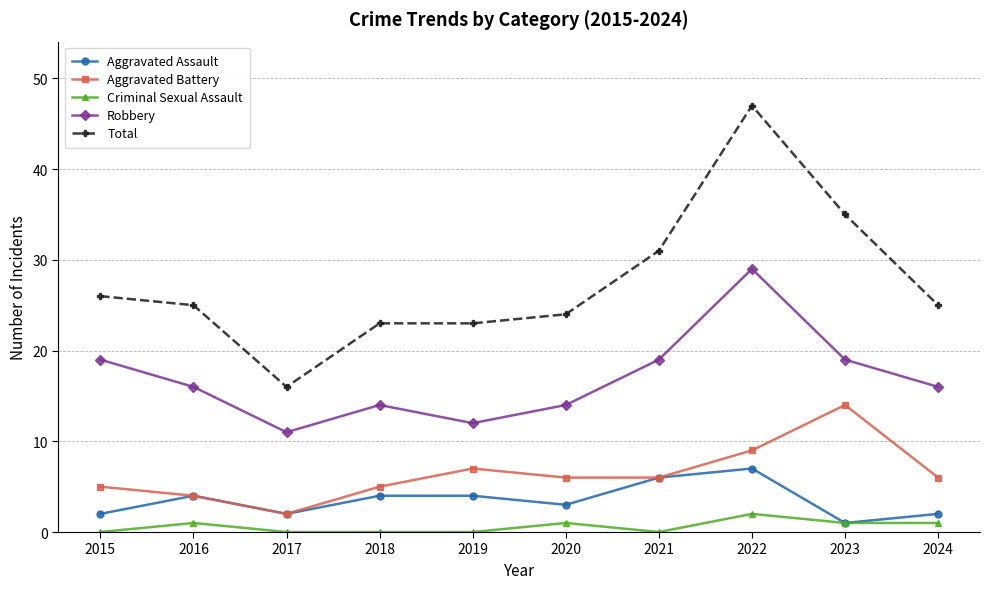

What is the average value of the Criminal Sexual Assault series?

1